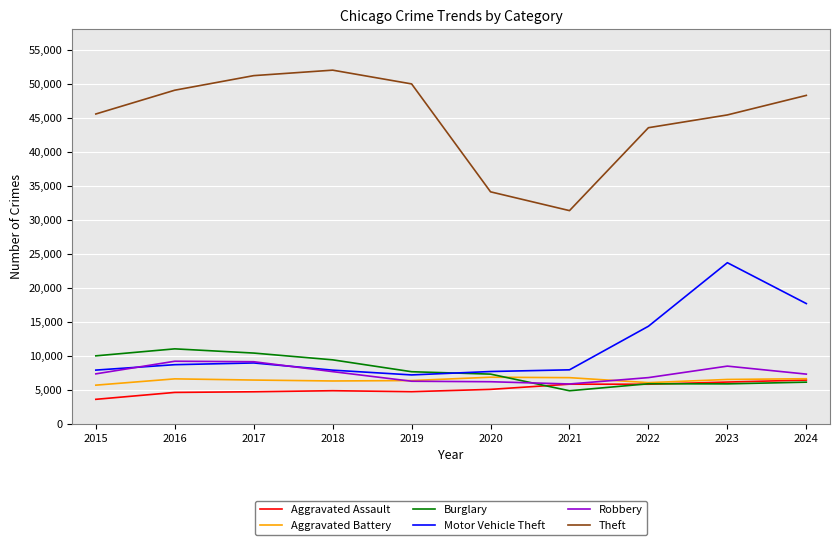

Which category has the lowest value in the Burglary series?

2021